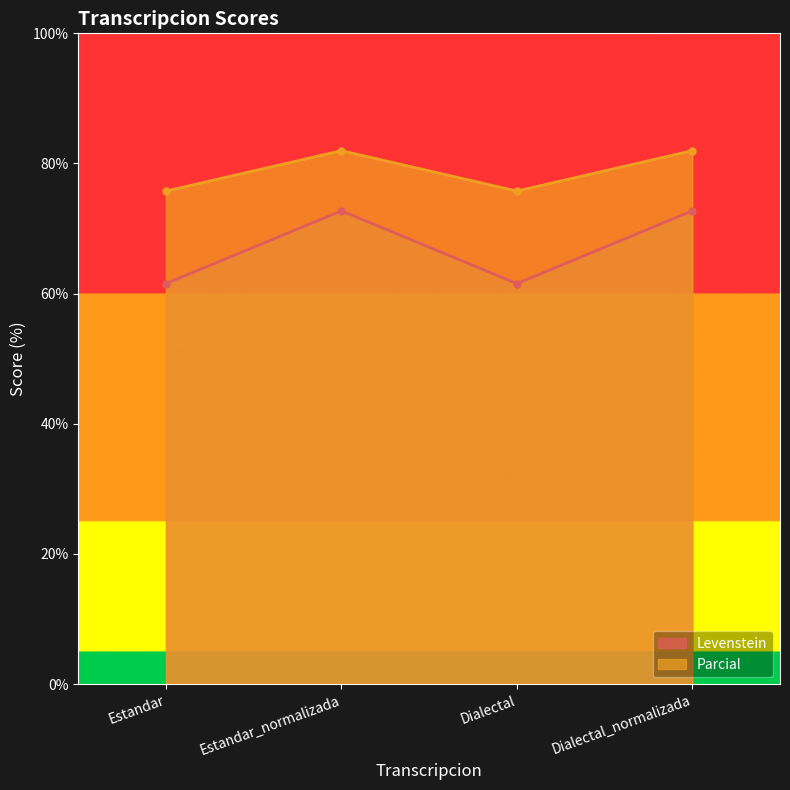

Reading left to right, transcribe all the data shown in this chart.

Levenstein: Estandar=61.5	Estandar_normalizada=72.7	Dialectal=61.5	Dialectal_normalizada=72.7
Parcial: Estandar=75.8	Estandar_normalizada=82.0	Dialectal=75.8	Dialectal_normalizada=82.0